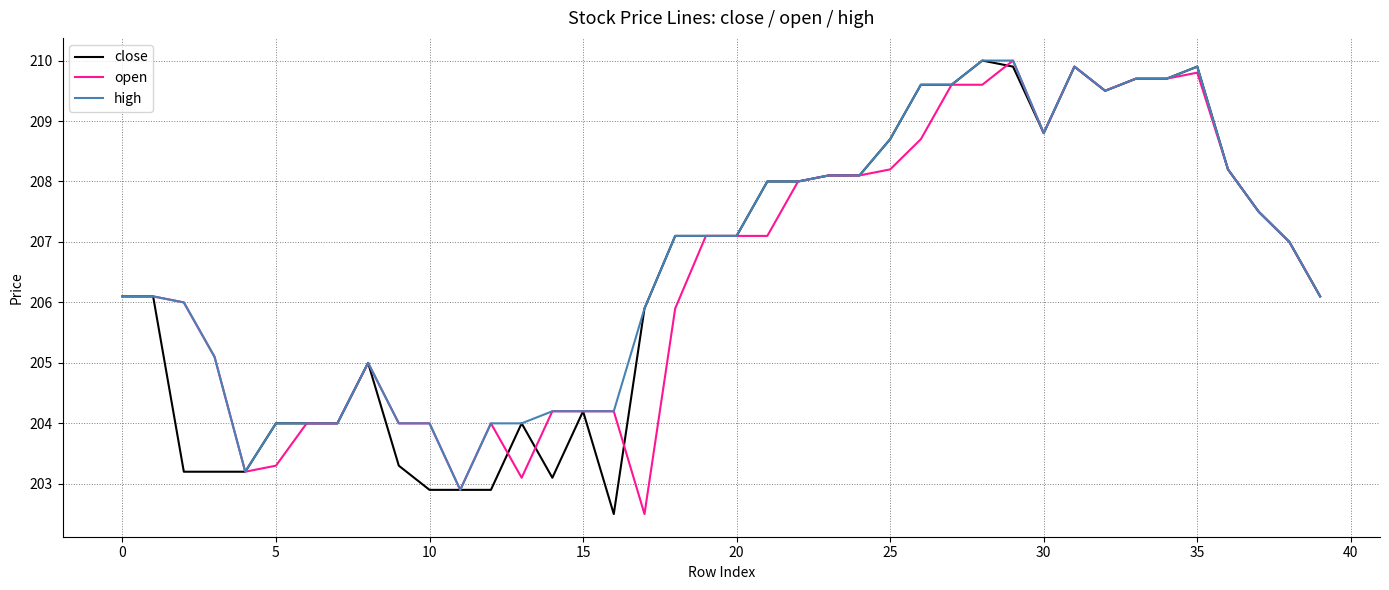

What is the highest value of the high series?

210.0